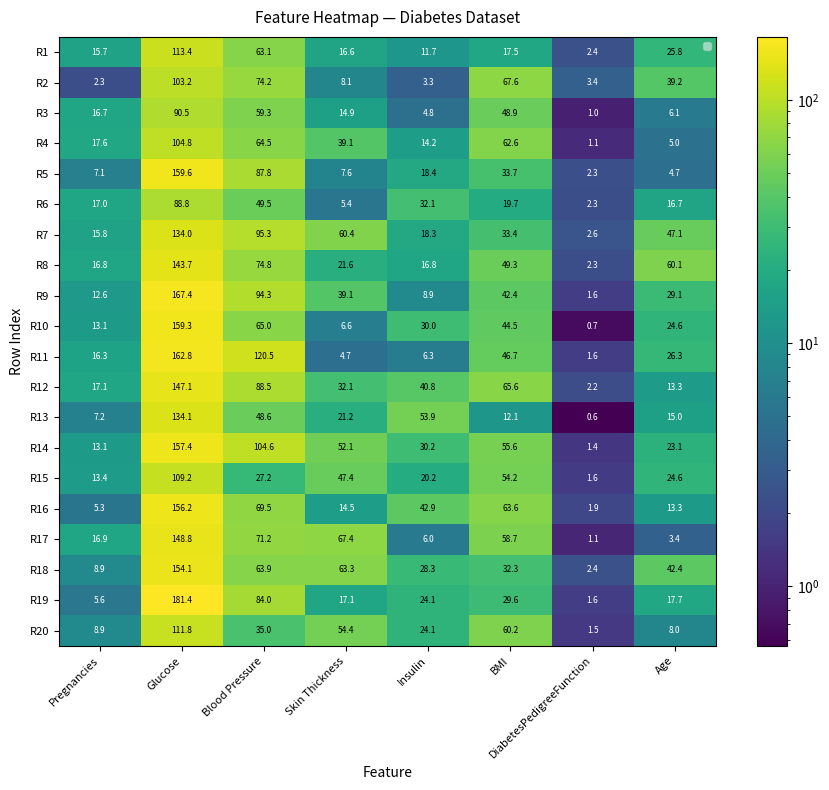

What is the maximum value shown in the chart?

181.4